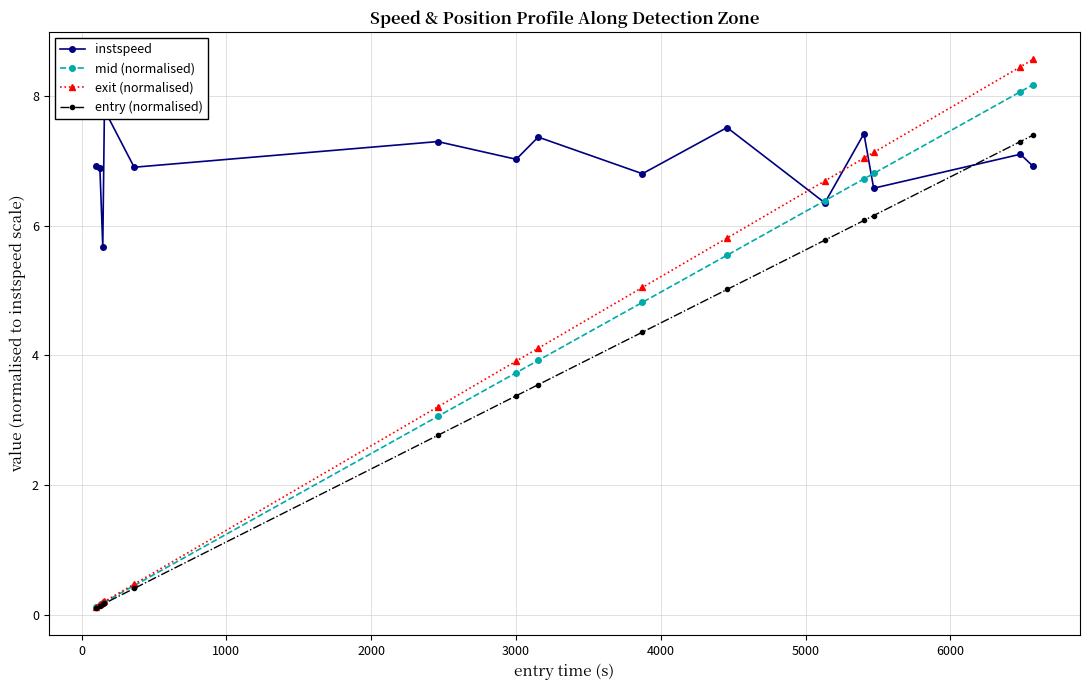

Which series ends up on top after the final intersection of exit (normalised) and instspeed?

exit (normalised)